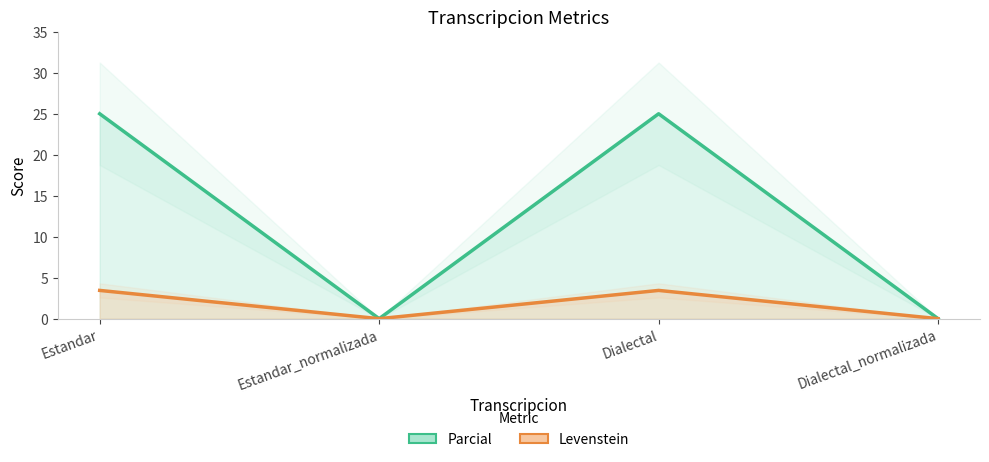

How many values in the Levenstein series are below 25?

2